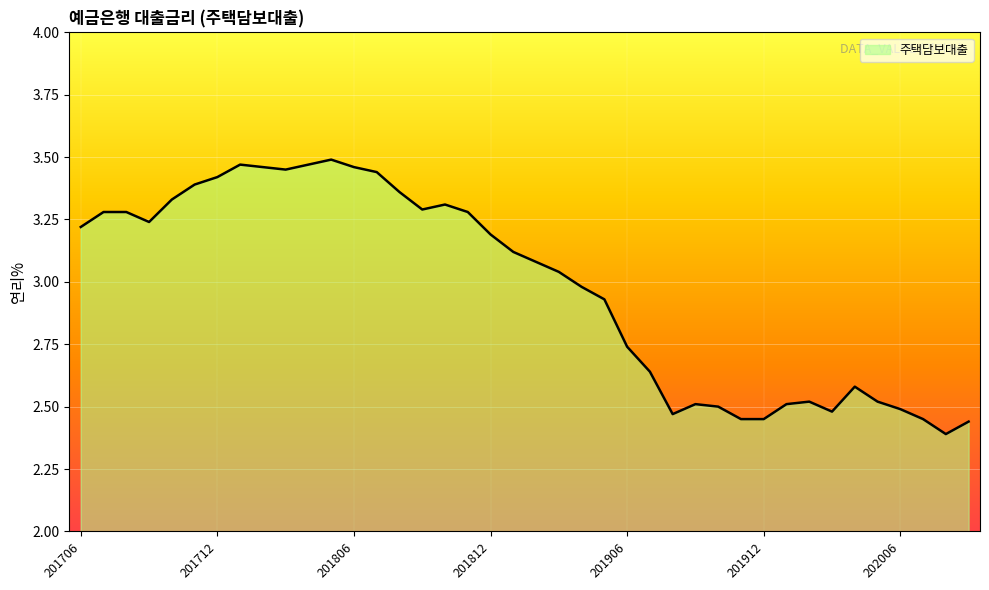

What is the difference between the maximum and minimum values?

1.1